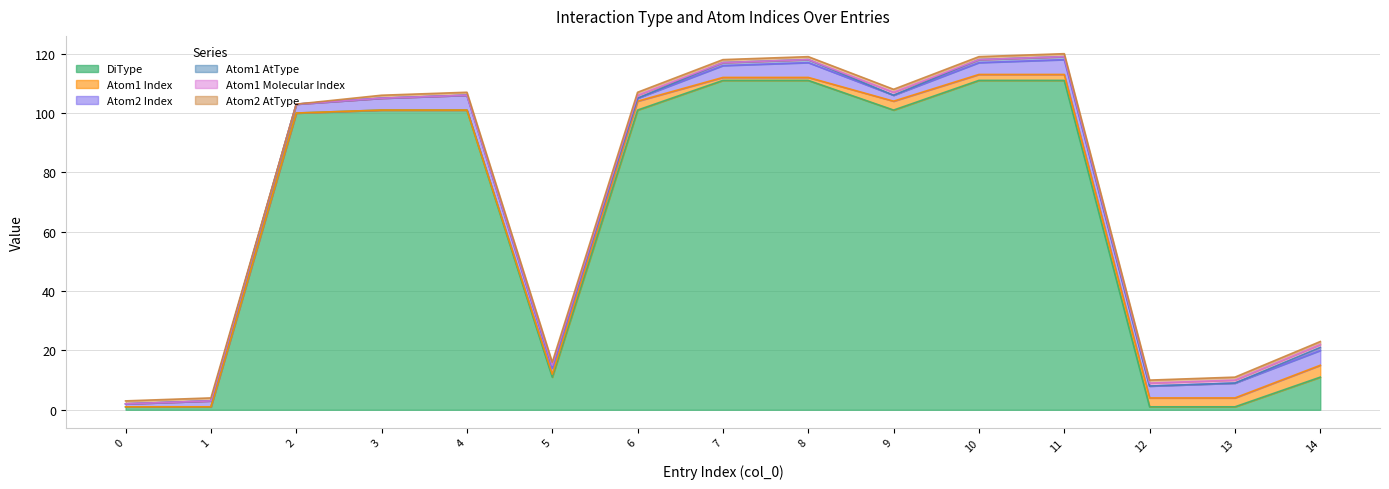

List the series in order of their peak value, highest first.

DiType, Atom2 Index, Atom1 Index, Atom1 AtType, Atom1 Molecular Index, Atom2 AtType